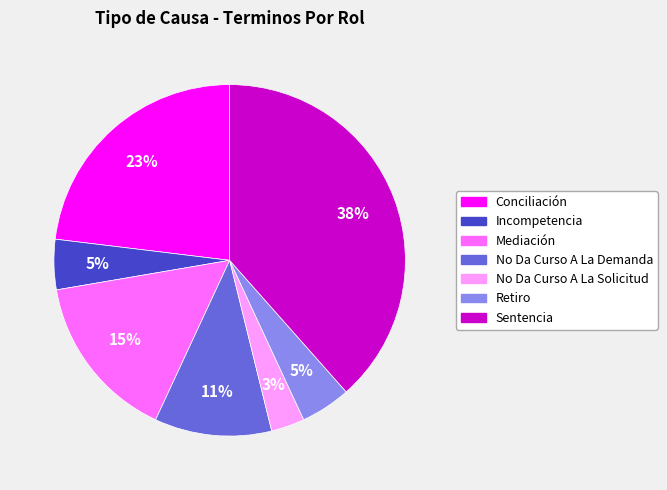

Which has a higher value, Sentencia or Mediación?

Sentencia